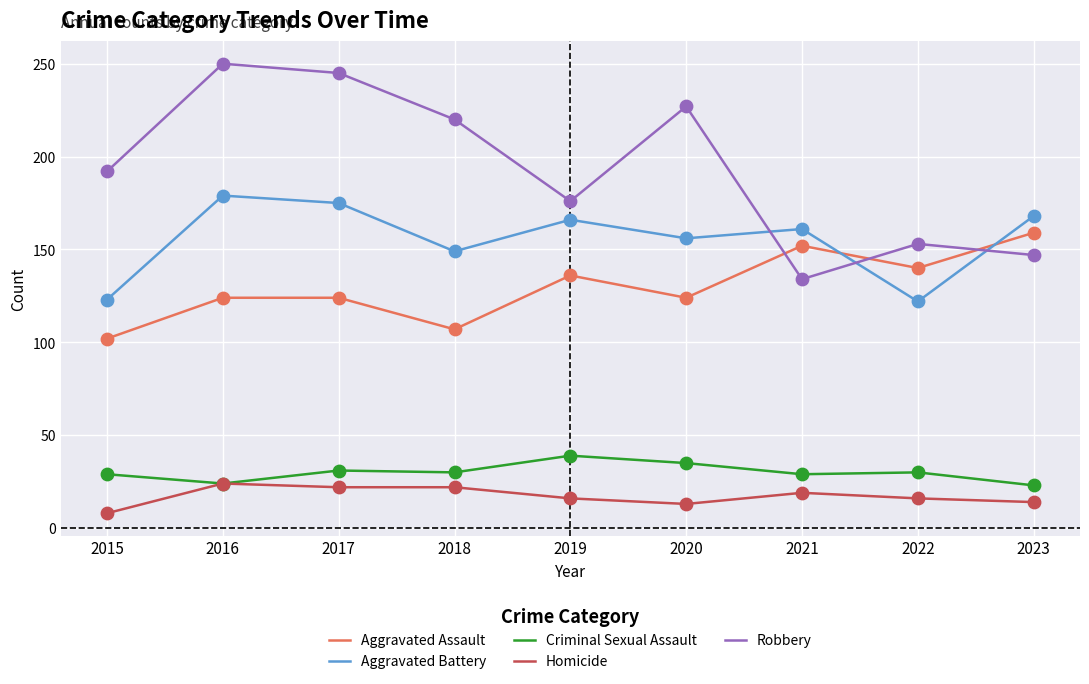

What are all the series names shown in the legend?

Aggravated Assault, Aggravated Battery, Criminal Sexual Assault, Homicide, Robbery